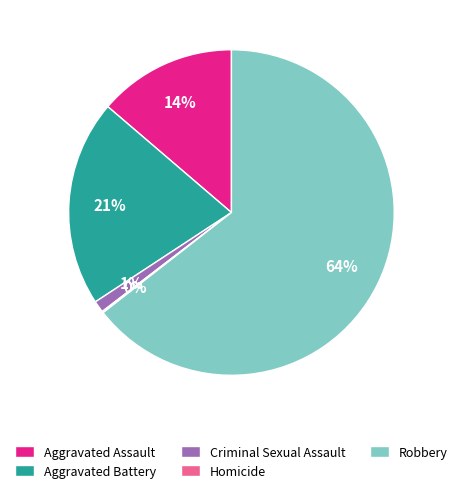

True or false: Aggravated Battery accounts for 21% of the total.

True